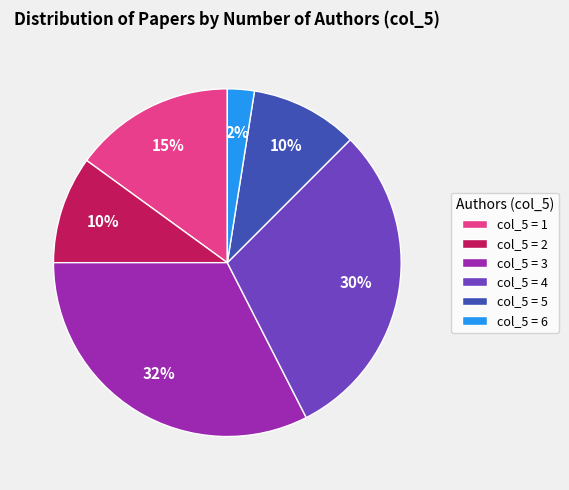

How many segments does this pie chart have?

6